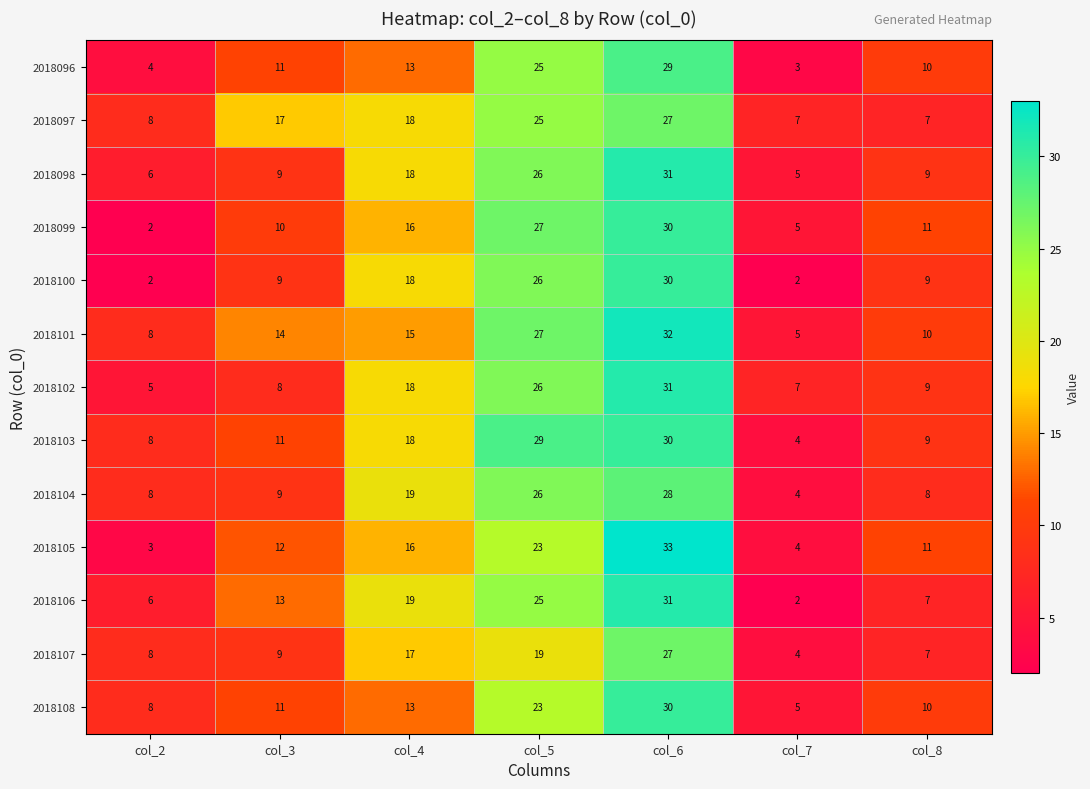

The value of 2018100 at col_4 is 24. True or false?

False